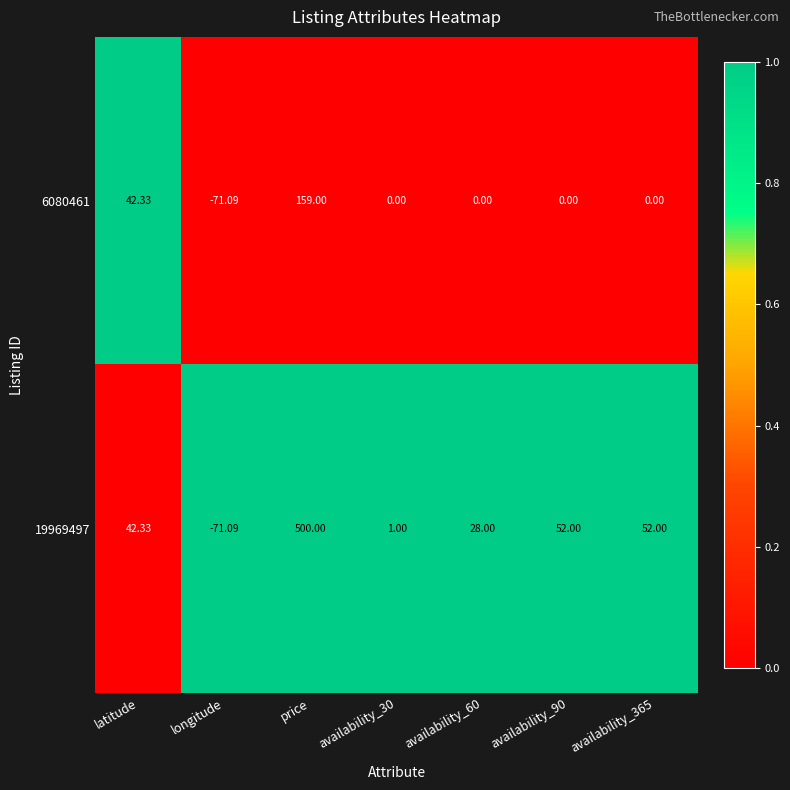

How many negative values does the 19969497 series have?

1